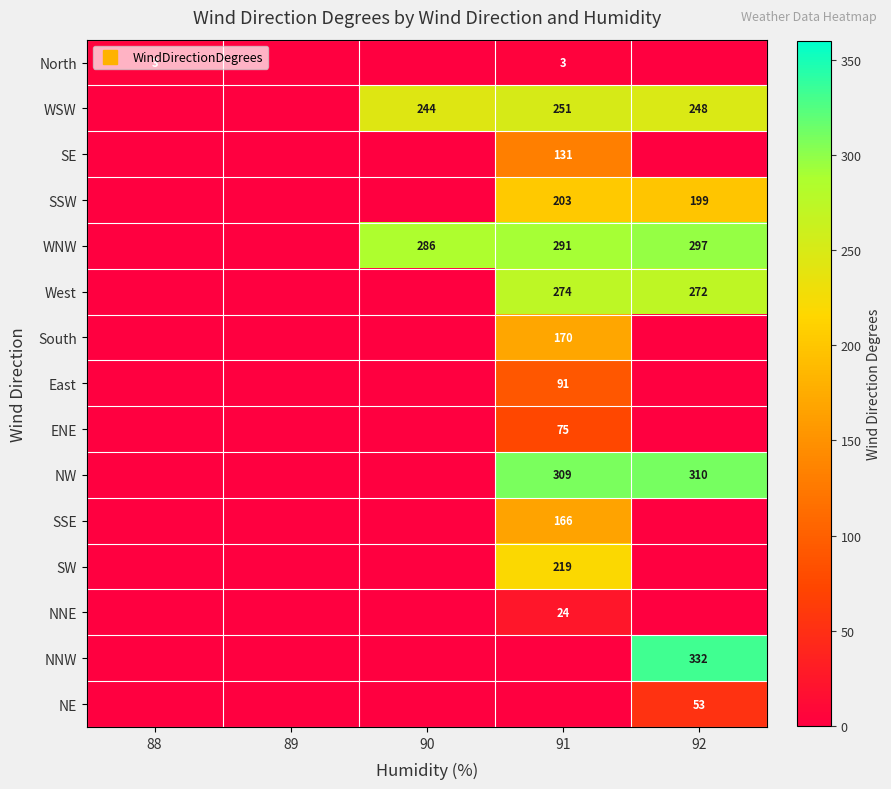

What is the sum of the NNW values at 92 and 91?

332